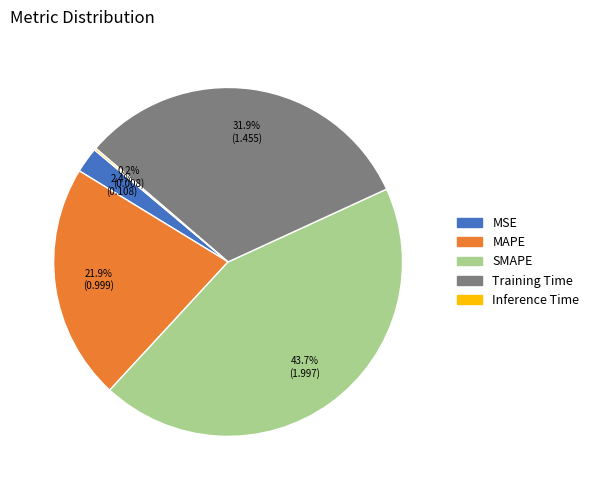

Is there any slice that represents more than half of the pie?

No